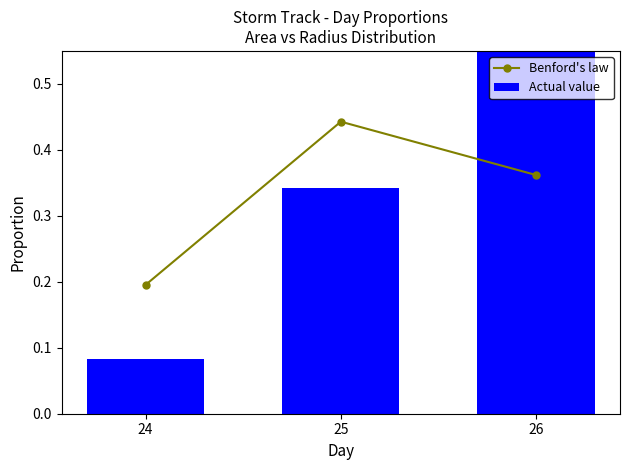

Count the number of categories in the chart.

3